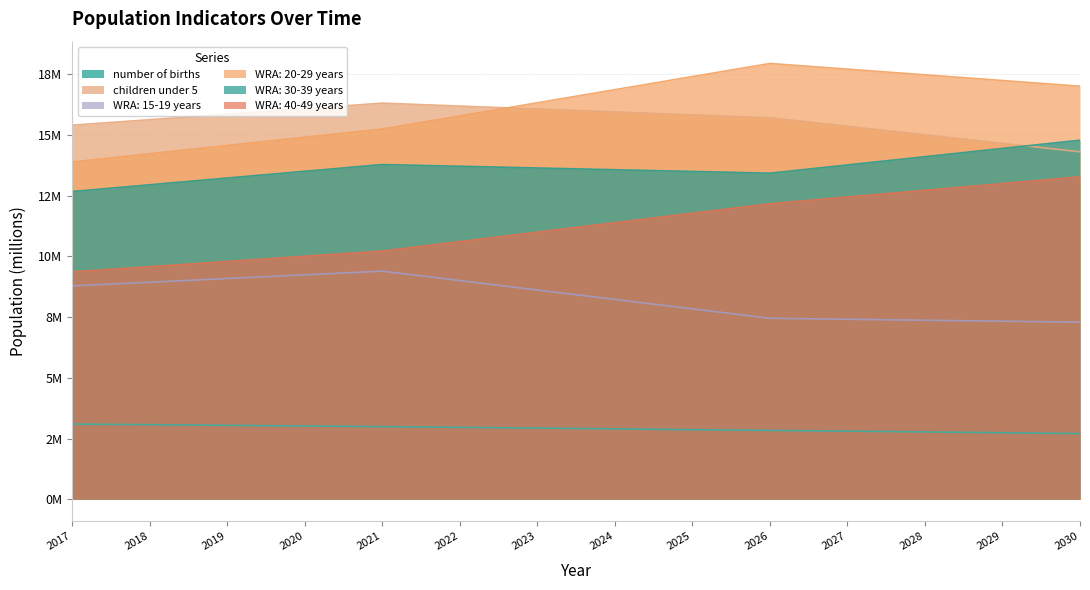

What is the value of the WRA: 30-39 years point at the 2nd from the left?

12.9